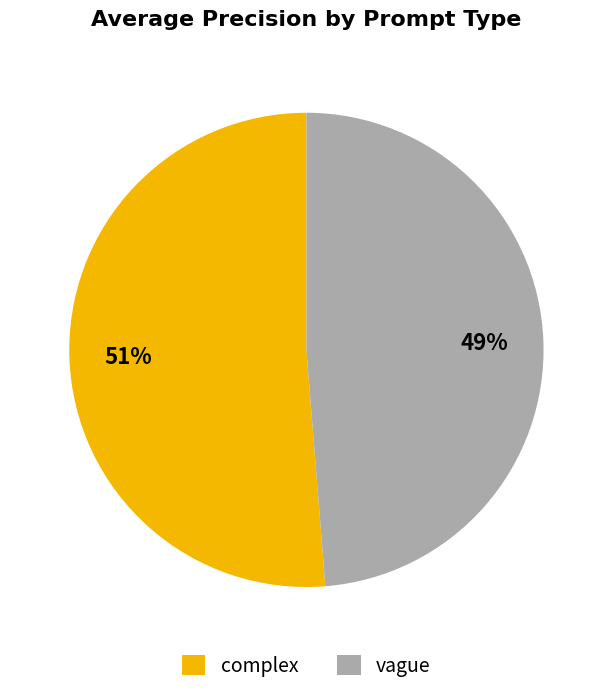

True or false: complex accounts for 60% of the total.

False